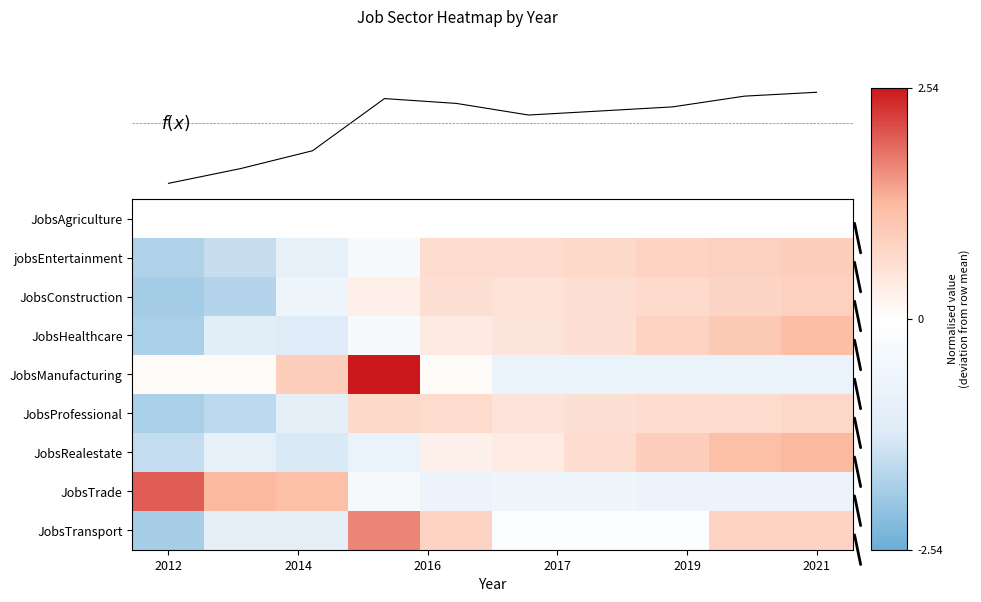

Reading left to right, list all the values displayed in this chart.

JobsAgriculture: 0.0	0.0	0.0	0.0	0.0	0.0	0.0	0.0	0.0	0.0
jobsEntertainment: -1.8	-1.5	-0.9	-0.3	0.7	0.6	0.7	0.8	0.8	0.9
JobsConstruction: -1.9	-1.7	-0.7	0.3	0.6	0.5	0.6	0.7	0.8	0.8
JobsHealthcare: -1.8	-1.1	-1.2	-0.3	0.4	0.5	0.6	0.8	1.0	1.2
JobsManufacturing: 0.1	0.1	0.9	2.5	0.1	-0.7	-0.7	-0.7	-0.7	-0.7
JobsProfessional: -1.8	-1.6	-1.0	0.7	0.7	0.5	0.6	0.6	0.7	0.7
JobsRealestate: -1.6	-0.9	-1.3	-0.8	0.2	0.4	0.6	0.9	1.2	1.3
JobsTrade: 2.0	1.3	1.2	-0.4	-0.7	-0.6	-0.6	-0.7	-0.7	-0.7
JobsTransport: -1.8	-1.0	-1.0	1.7	0.8	-0.1	-0.1	-0.1	0.8	0.8